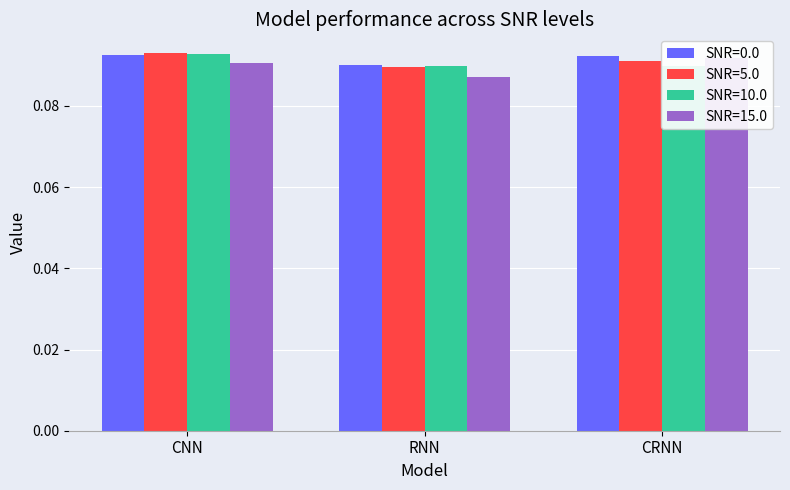

True or false: SNR=5.0 has a value of 0.1 at CNN.

True